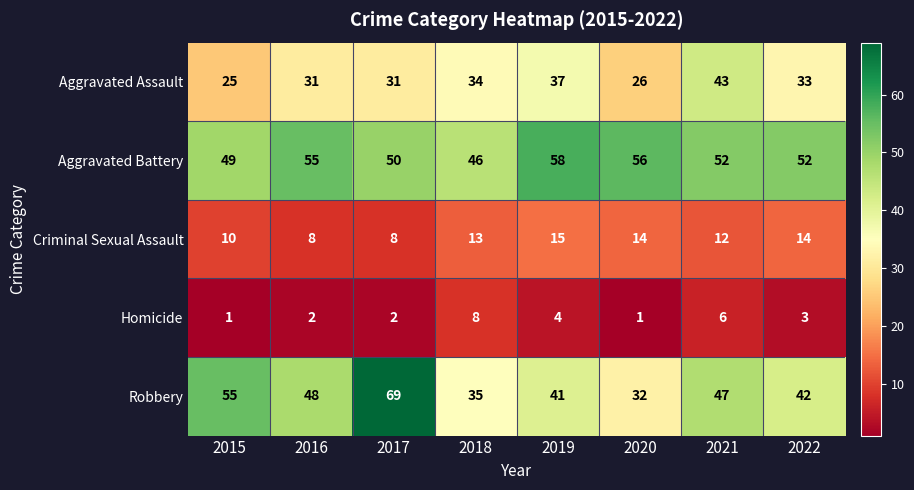

What is the spread (max minus min) of values at 2019?

54